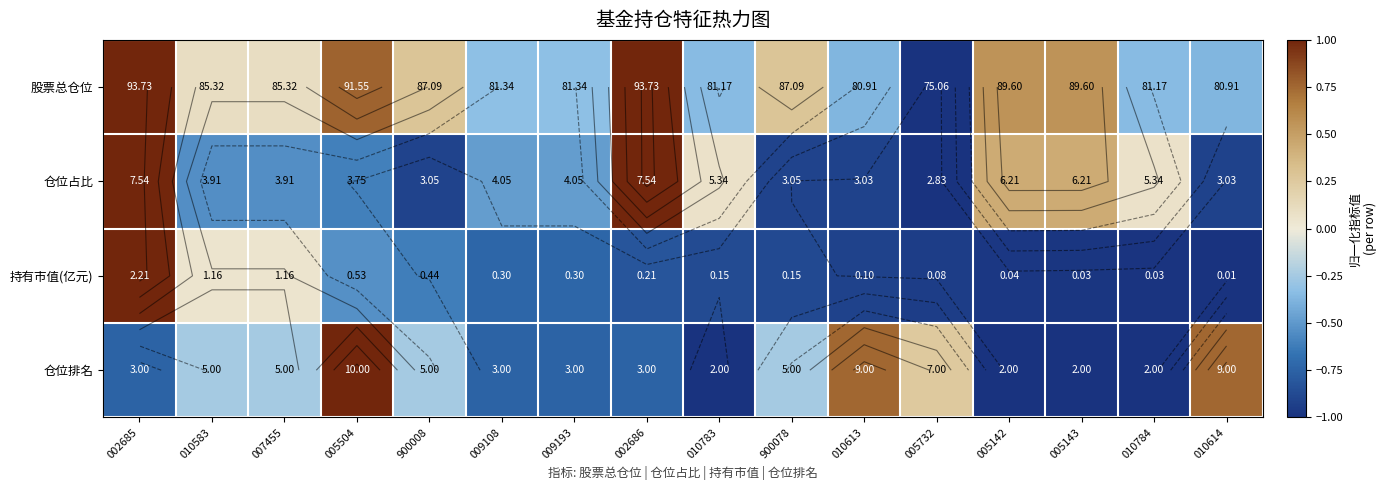

Between 002686 and 900078, which is larger?

002686